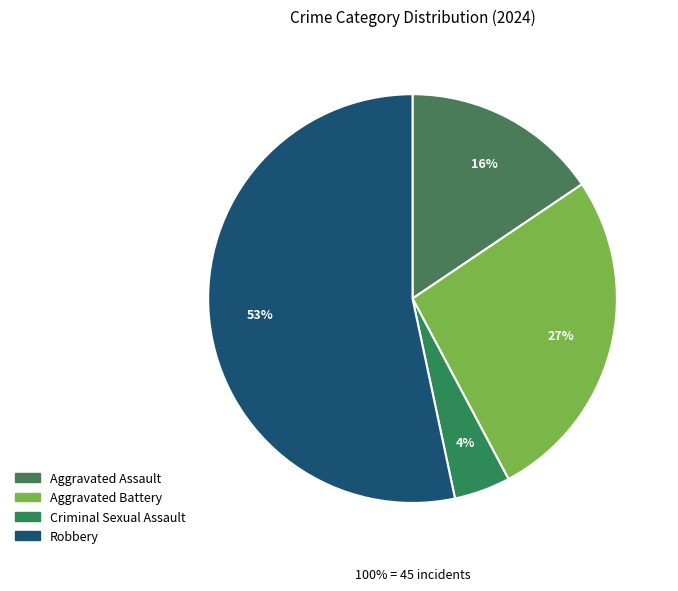

What is the majority slice?

Robbery